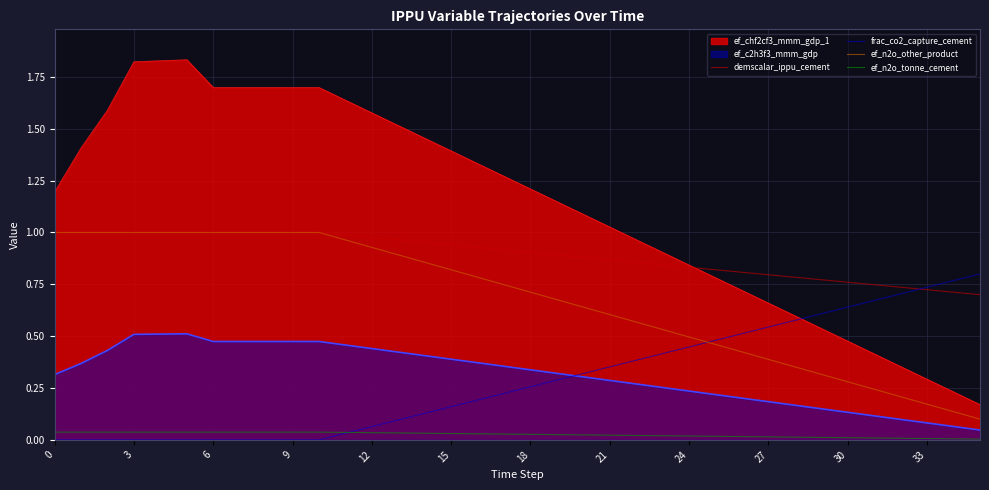

Which series has the largest total across all categories?

ef_chf2cf3_mmm_gdp_1